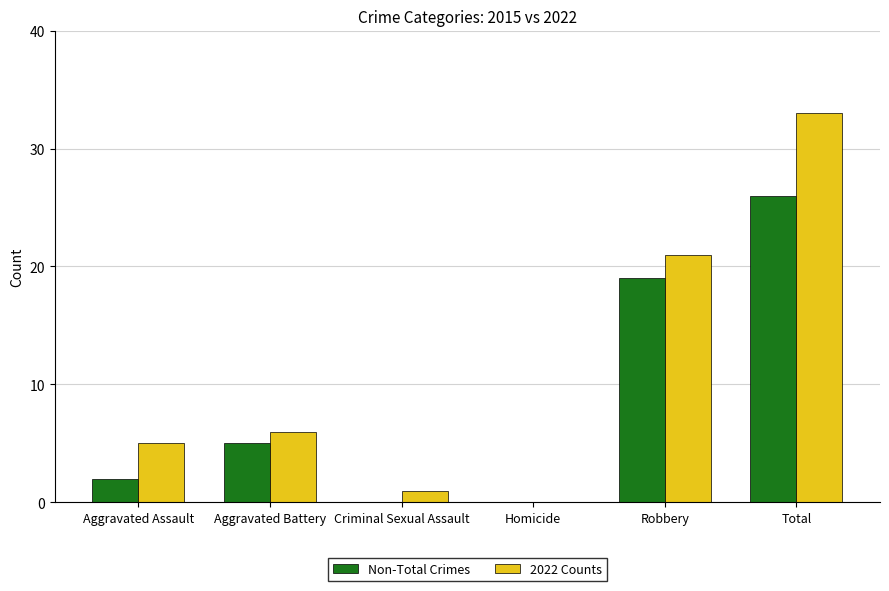

Count the number of data series in this chart.

2